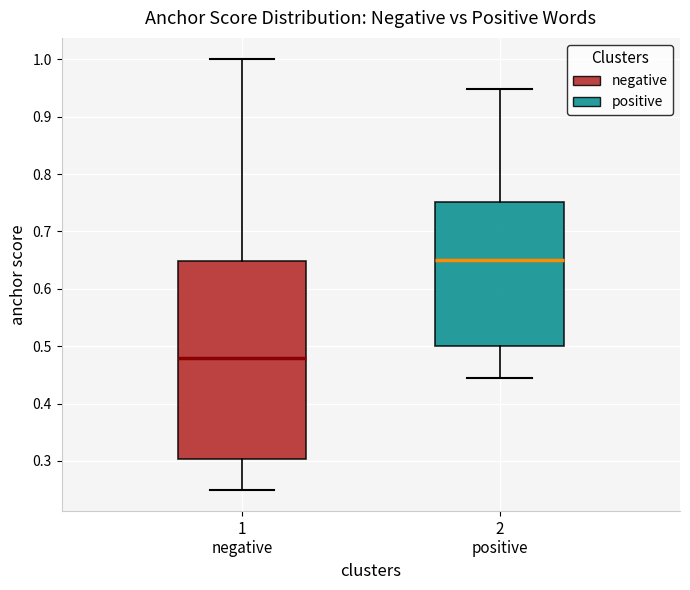

Which box's median line is the highest?

2 positive